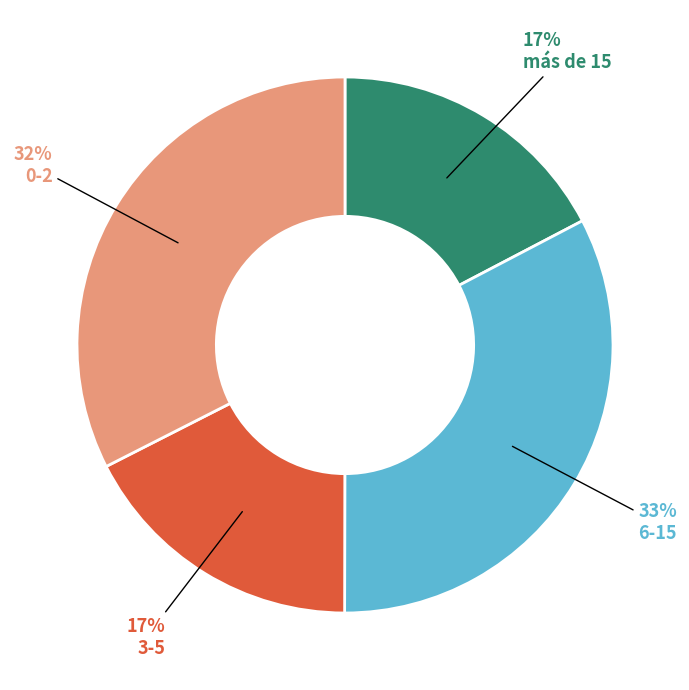

What is the ratio of the value at 3-5 to the value at 0-2?

0.5